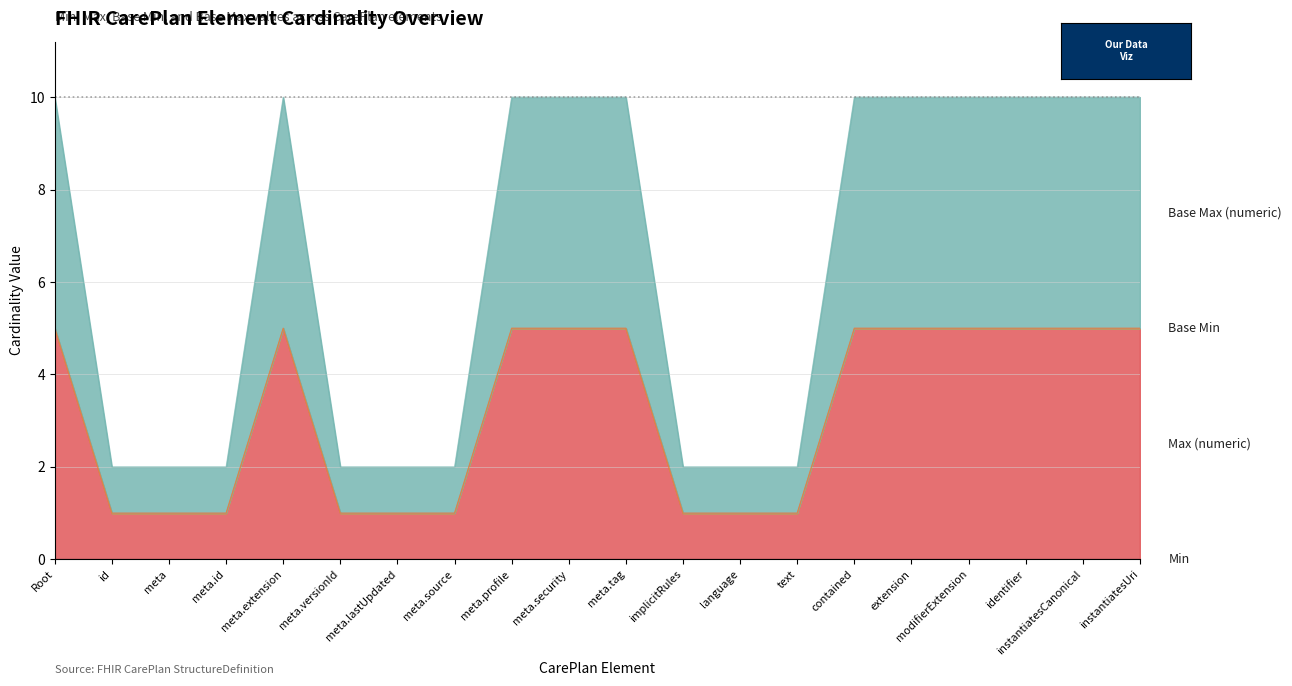

What is the difference between the maximum and minimum values in the Base Max (numeric) series?

4